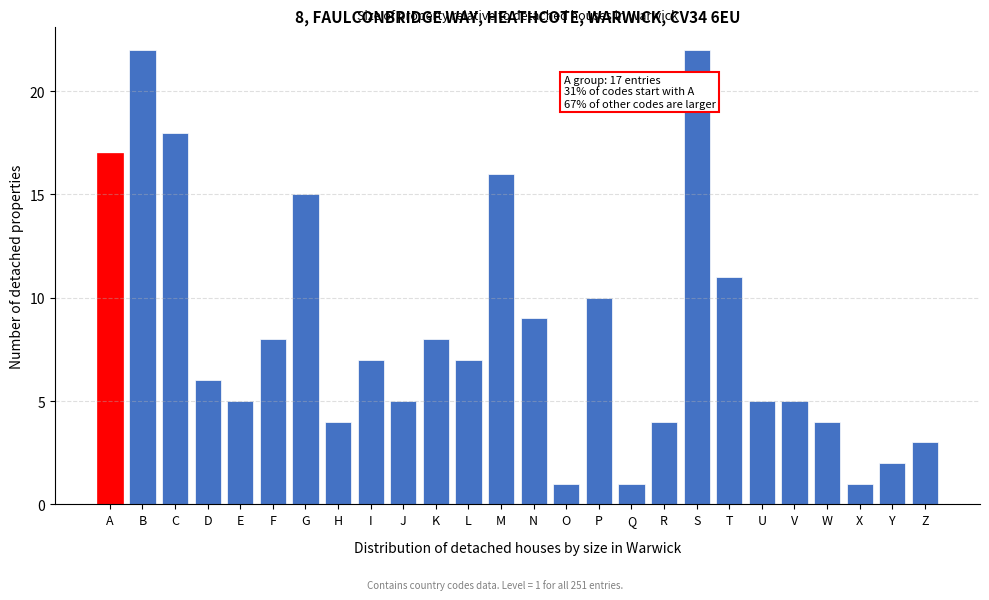

Reading right to left, what are all the values shown in this chart?

3	2	1	4	5	5	11	22	4	1	10	1	9	16	7	8	5	7	4	15	8	5	6	18	22	17